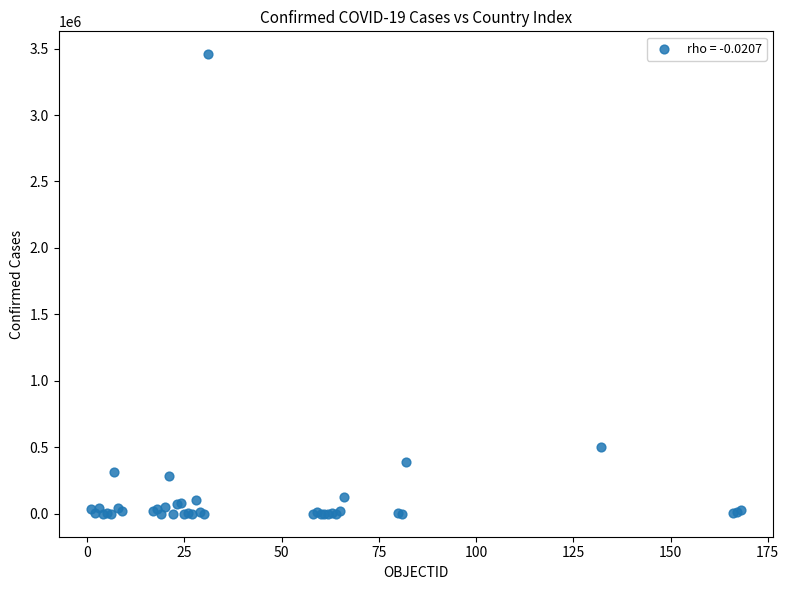

What Y value in the scatter plot is closest to 1728373?

502178